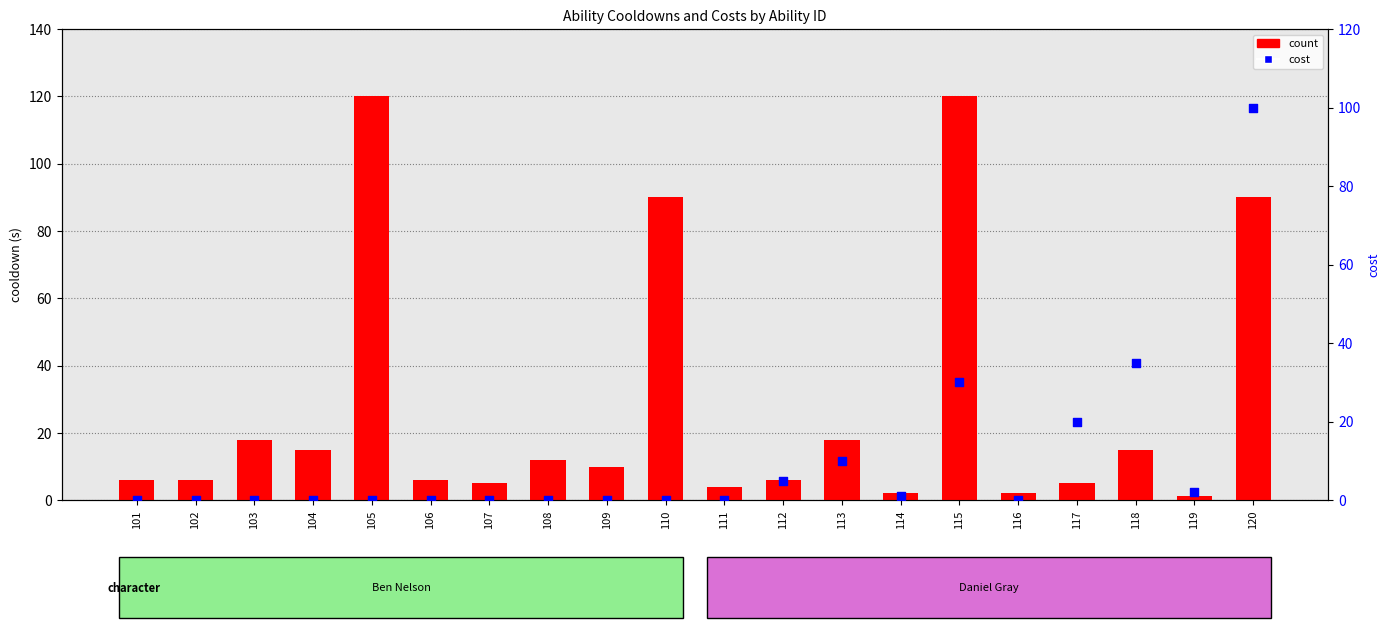

At which category is the sum across all series the highest?

120